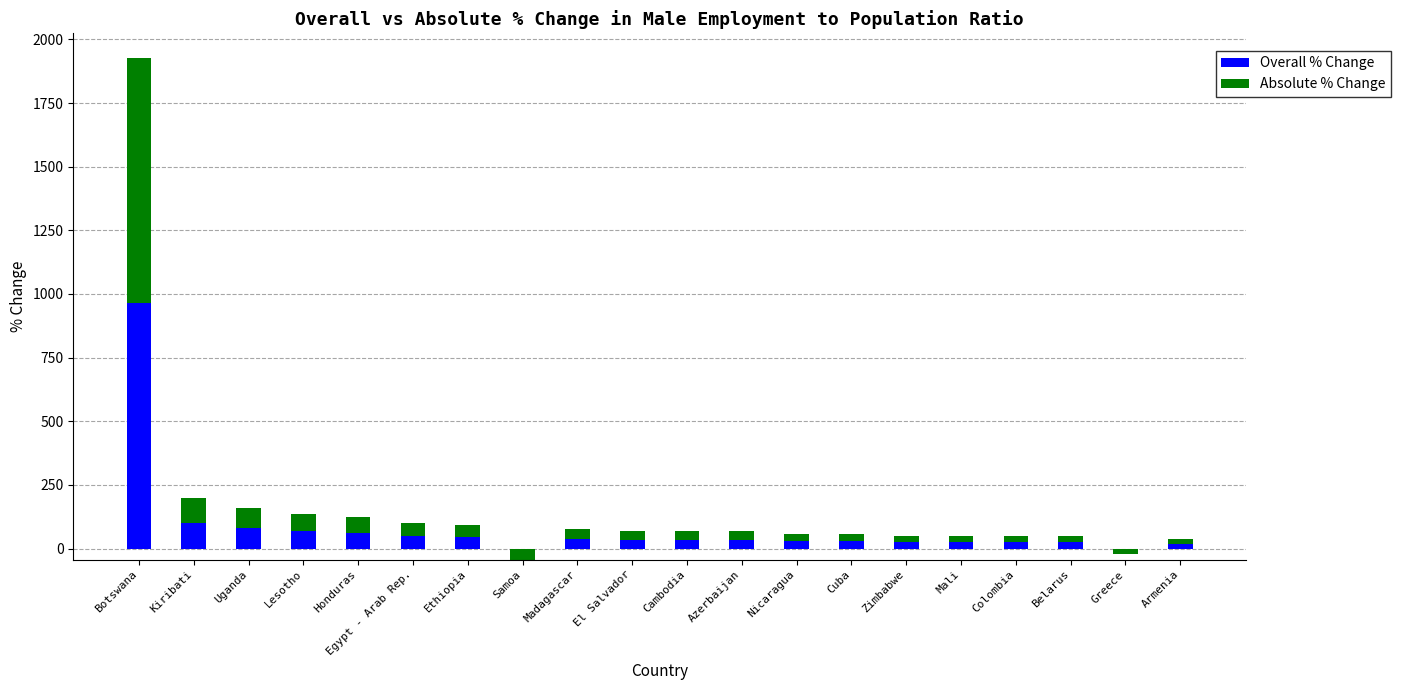

How many data points does each series have?

20